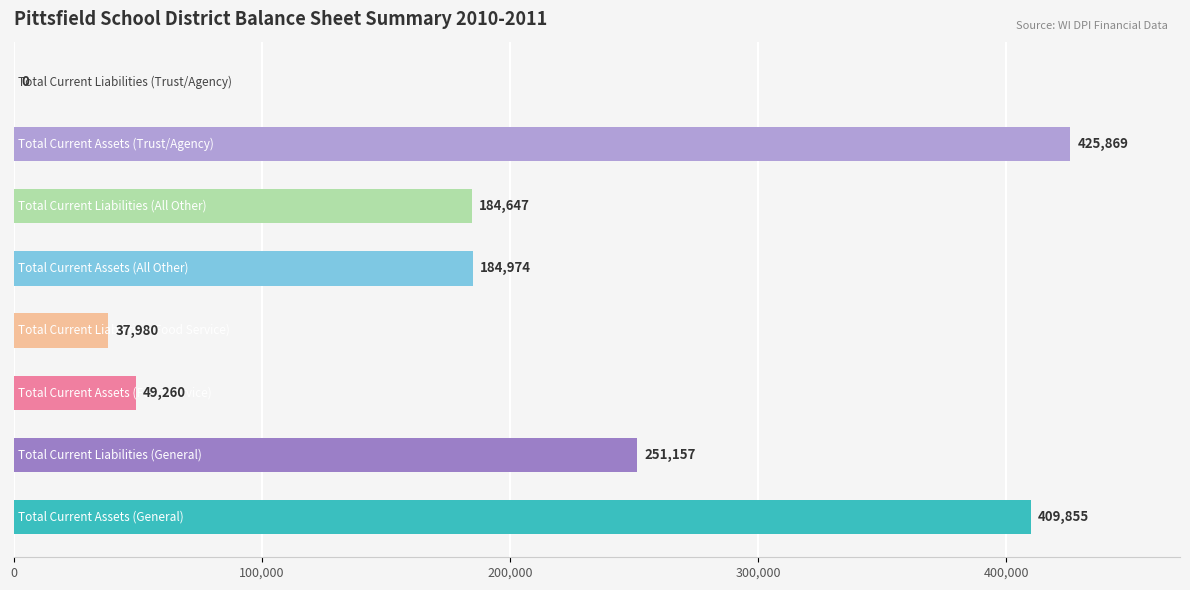

What is the sum of all values?

1543743.3